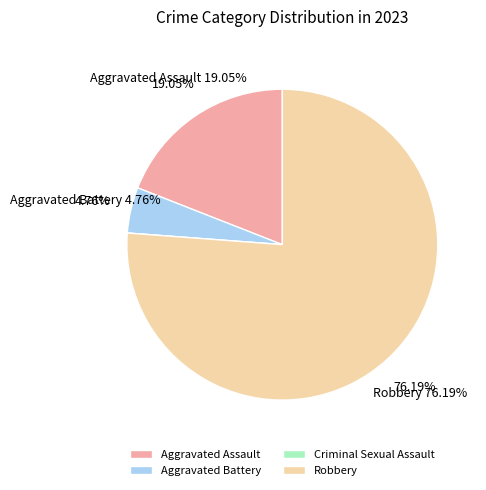

Is it true that Aggravated Battery is 5% of the pie?

True